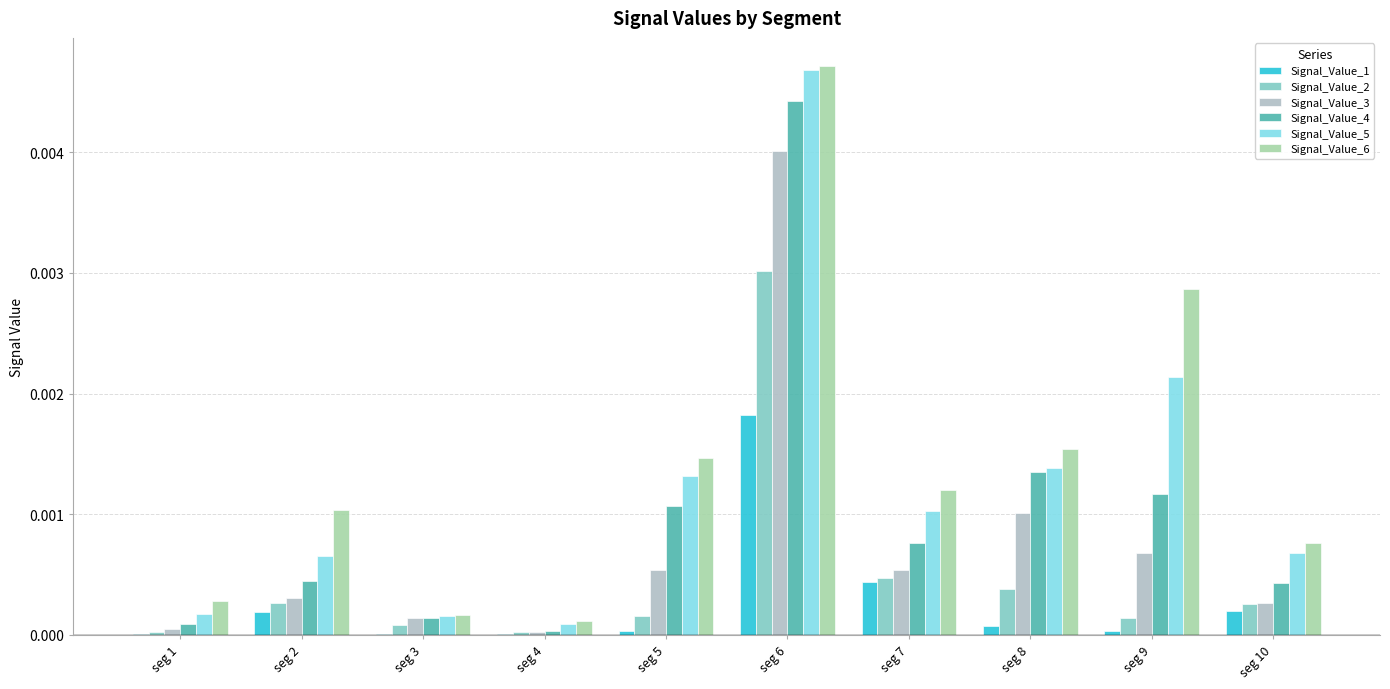

Is the value of Signal_Value_3 at seg 10 greater than the value of Signal_Value_1 at seg 4?

Yes